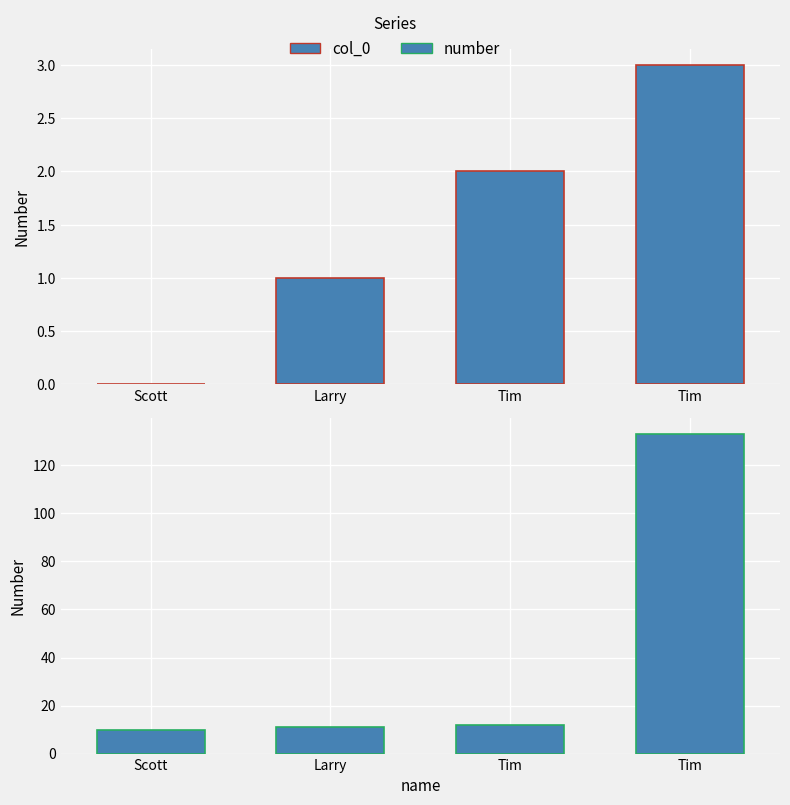

Reading left to right, extract all data points from this chart.

col_0: 0	1	2	3
number: 10	11	12	133